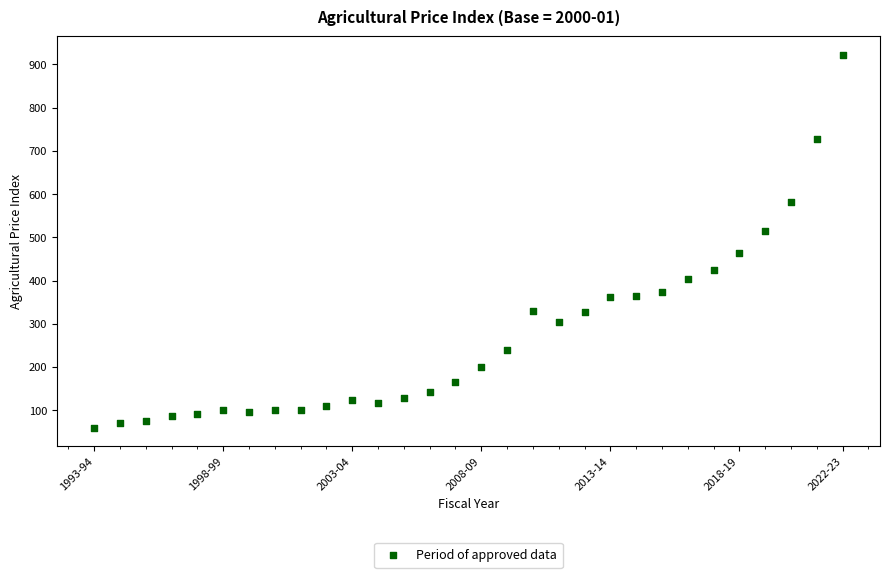

What is the range of Y values (max minus min)?

861.8